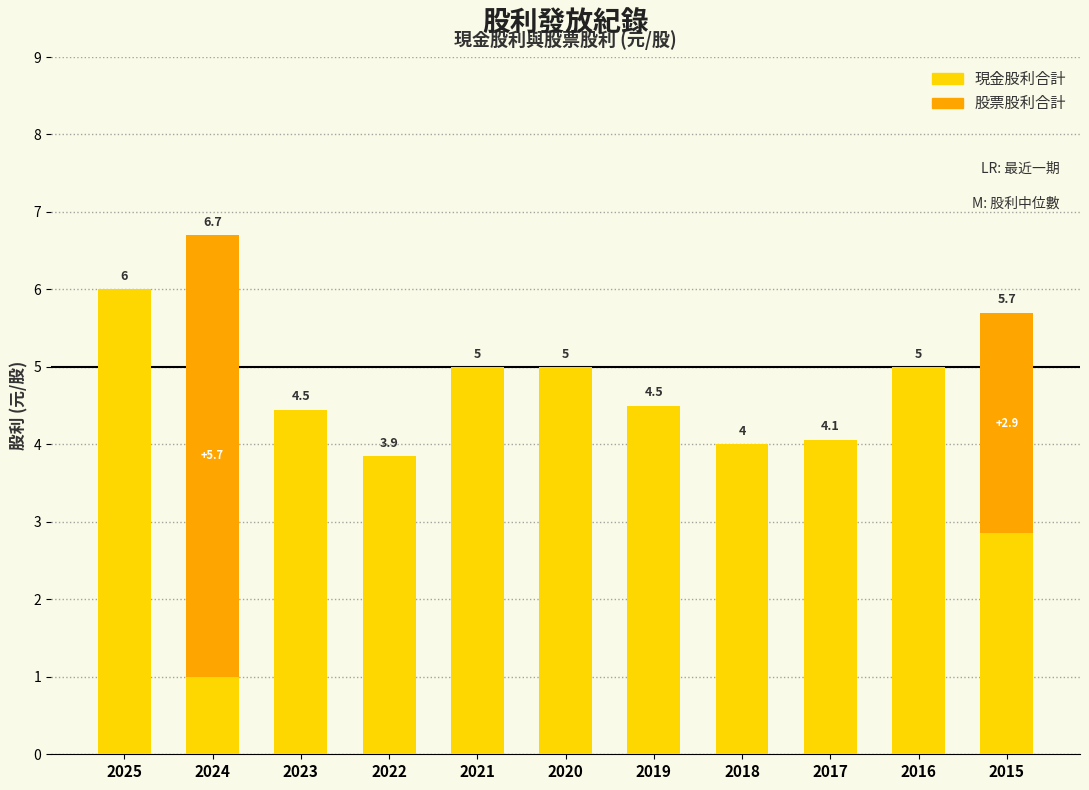

Reading left to right, transcribe the values for 現金股利合計.

2025=6.0	2024=1.0	2023=4.5	2022=3.9	2021=5.0	2020=5.0	2019=4.5	2018=4.0	2017=4.1	2016=5.0	2015=2.9